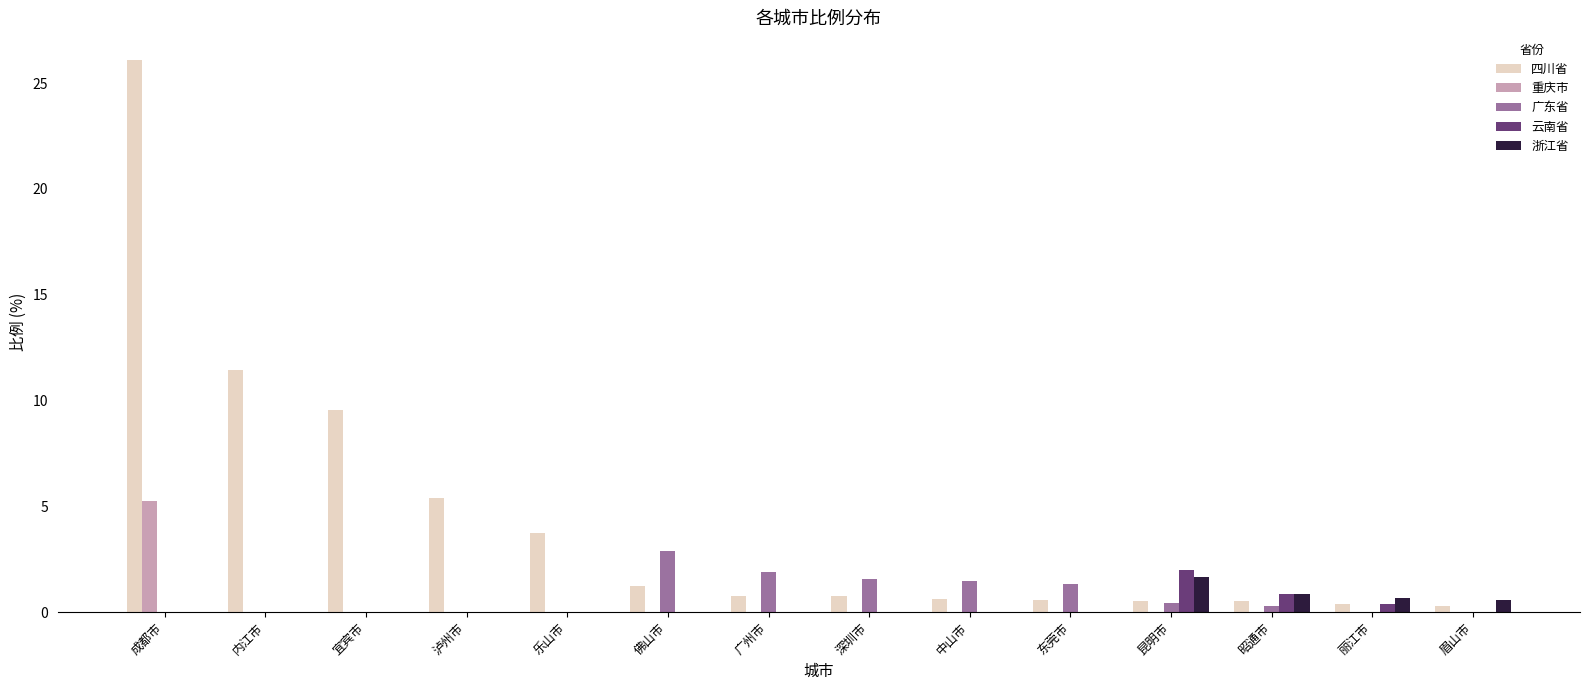

What are all the series names shown in the legend?

四川省, 重庆市, 广东省, 云南省, 浙江省